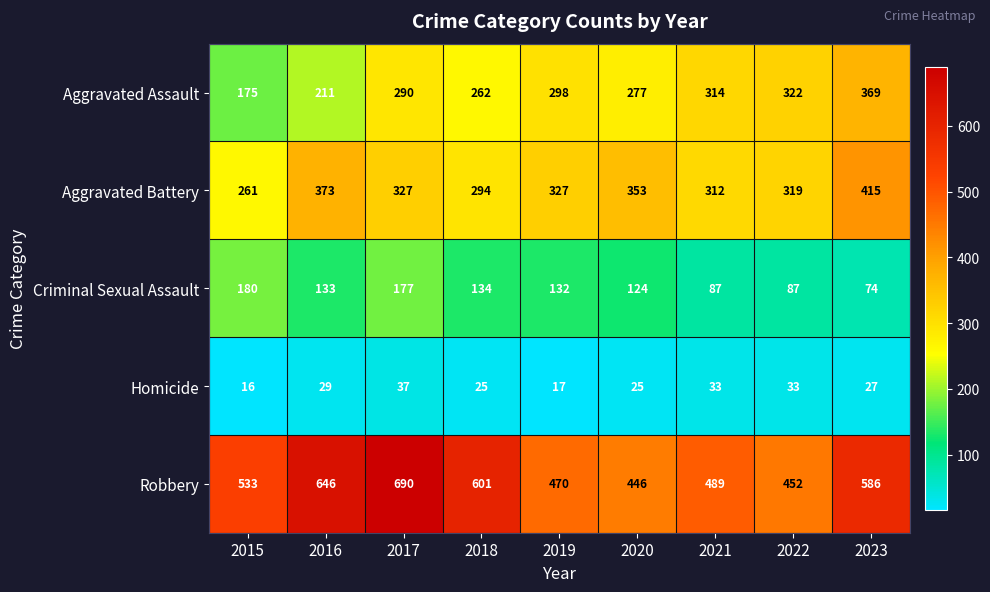

How many series are shown in this chart?

5